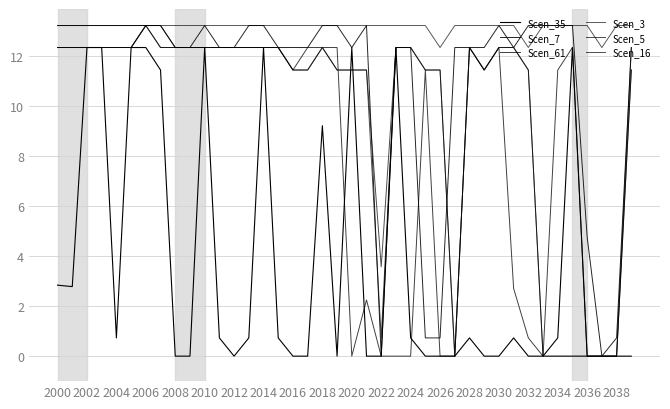

How many lines are shown in the chart?

6